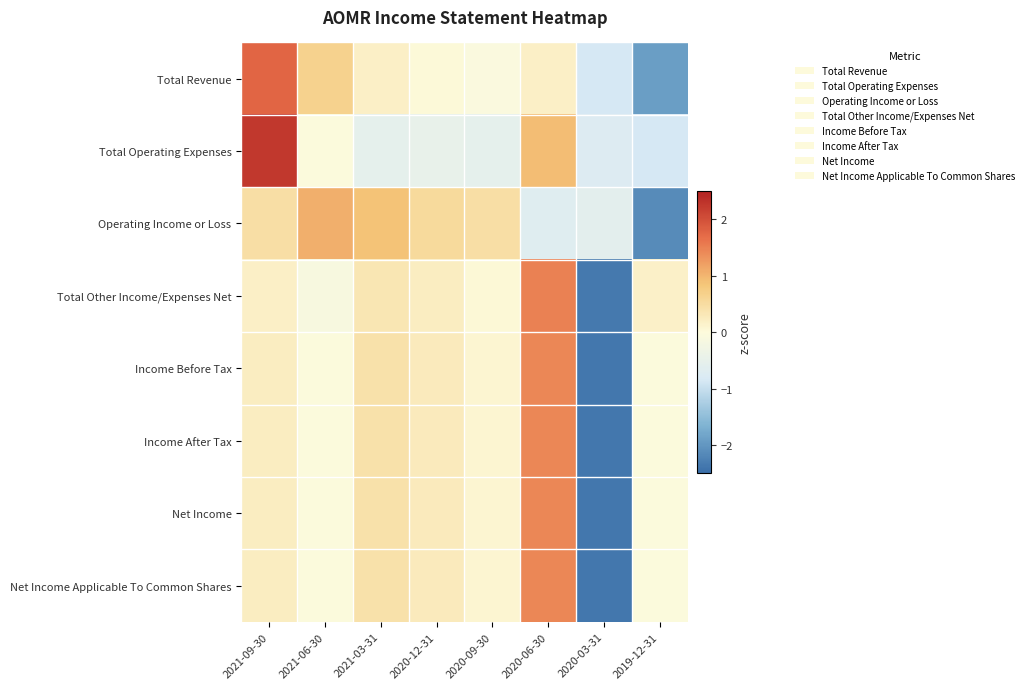

What is the difference between the highest and lowest values at 2019-12-31?

2.3